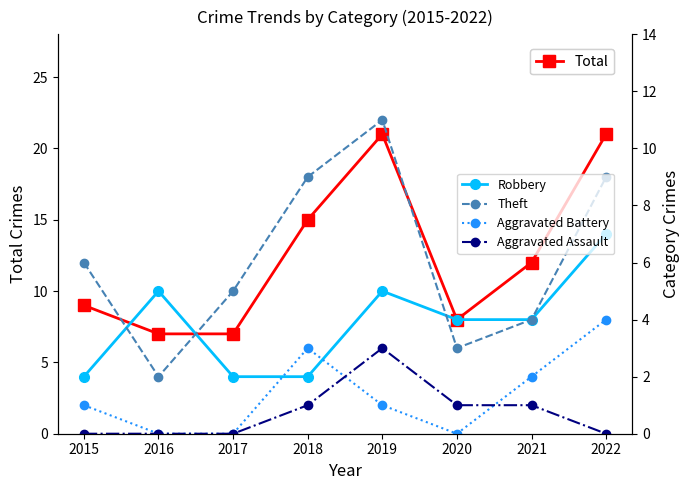

True or false: Total and Aggravated Assault intersect in this chart.

False